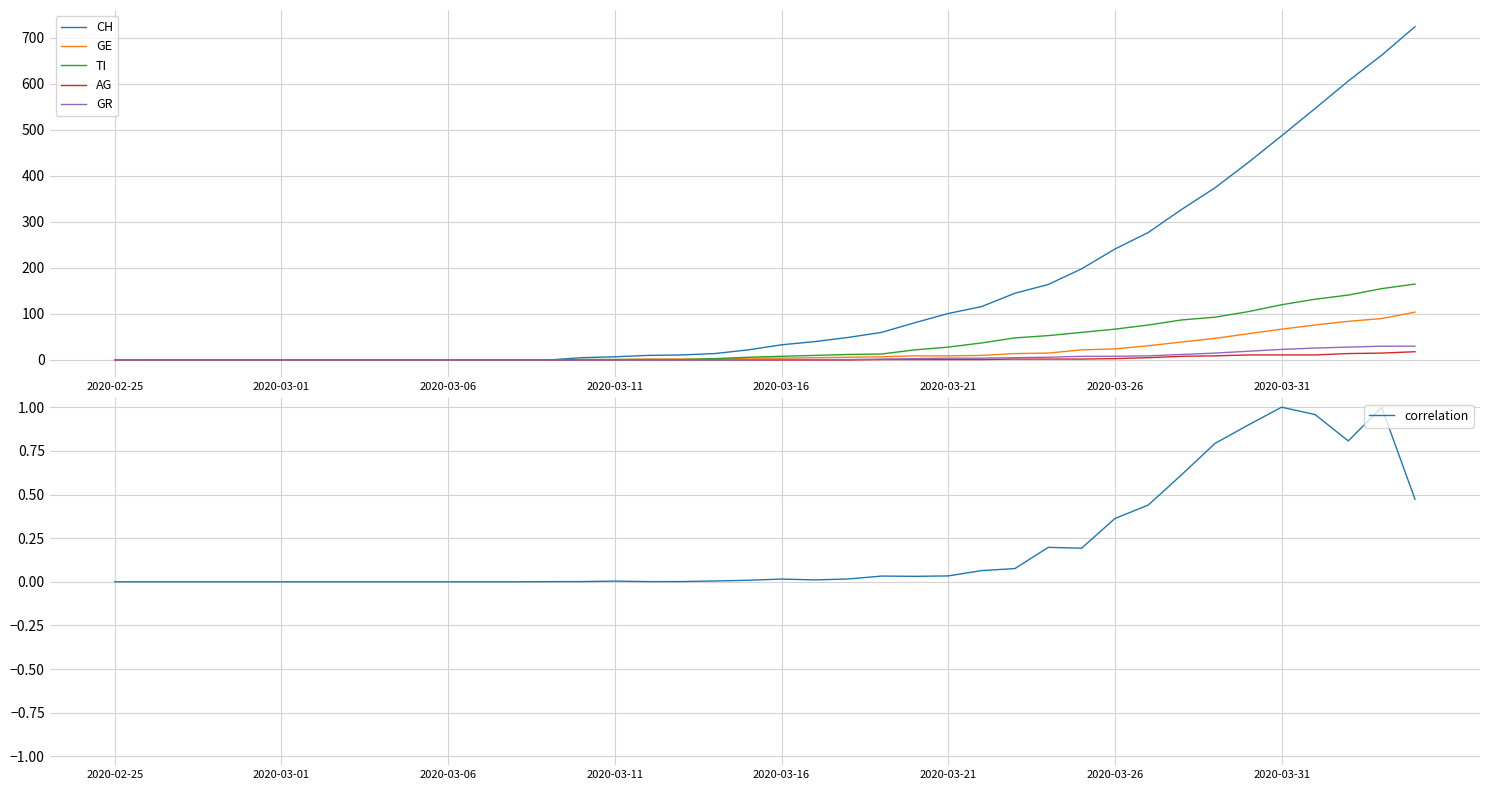

The value of TI at 2020-03-01 is 0. True or false?

True